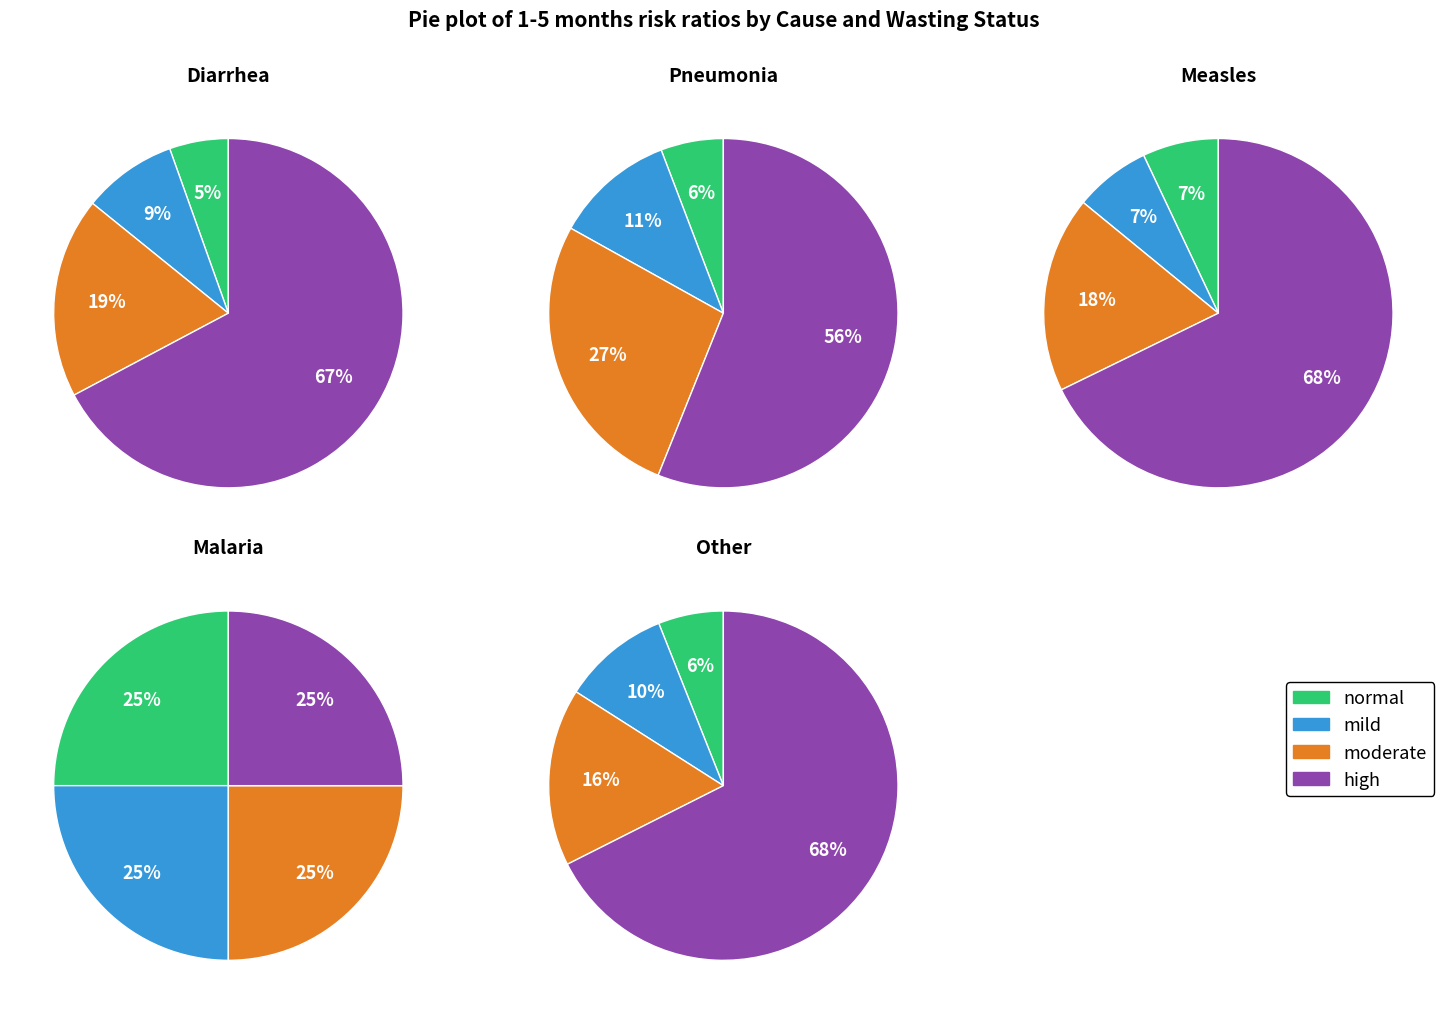

Which category has the biggest portion of the pie?

high